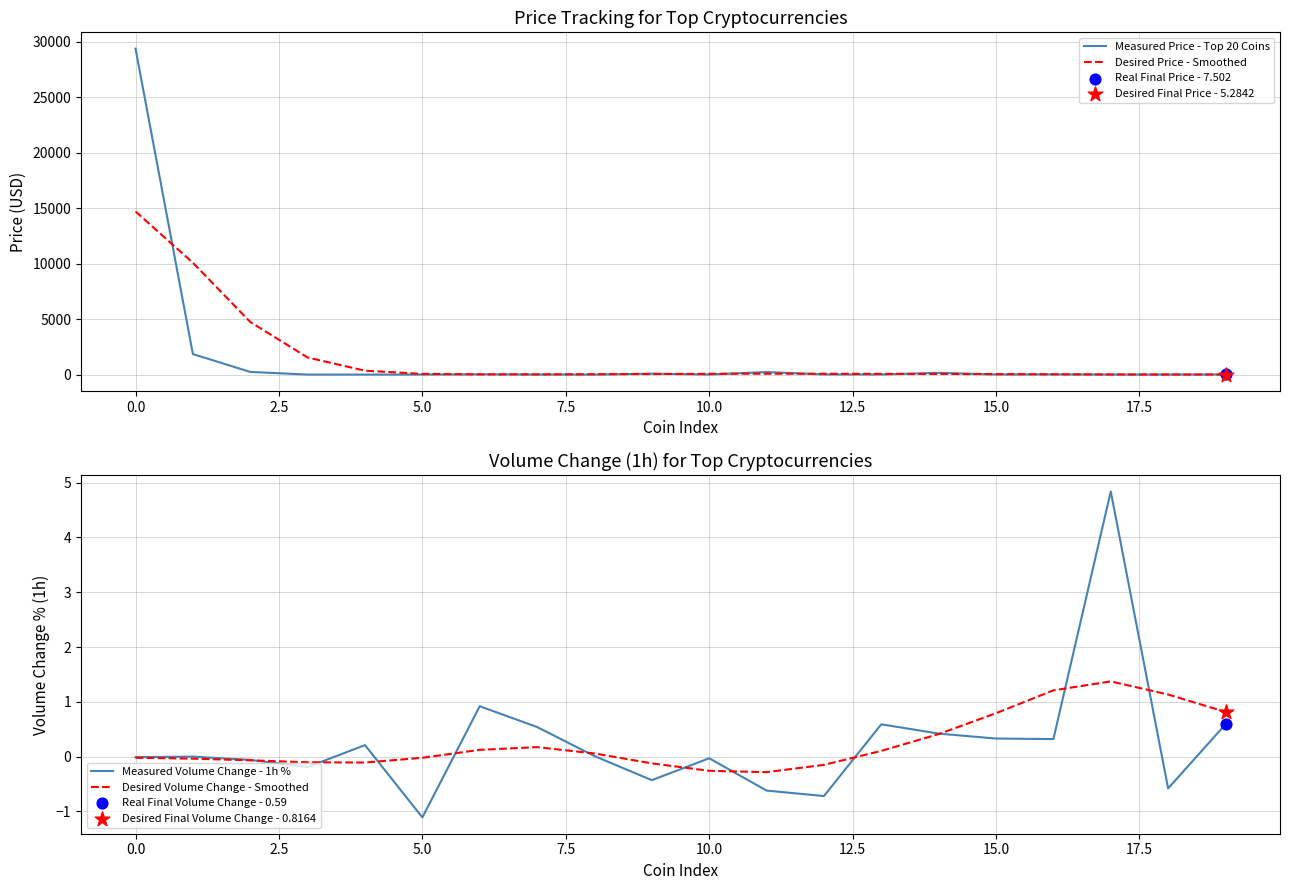

Which series has the largest total across all categories?

Desired Price - Smoothed